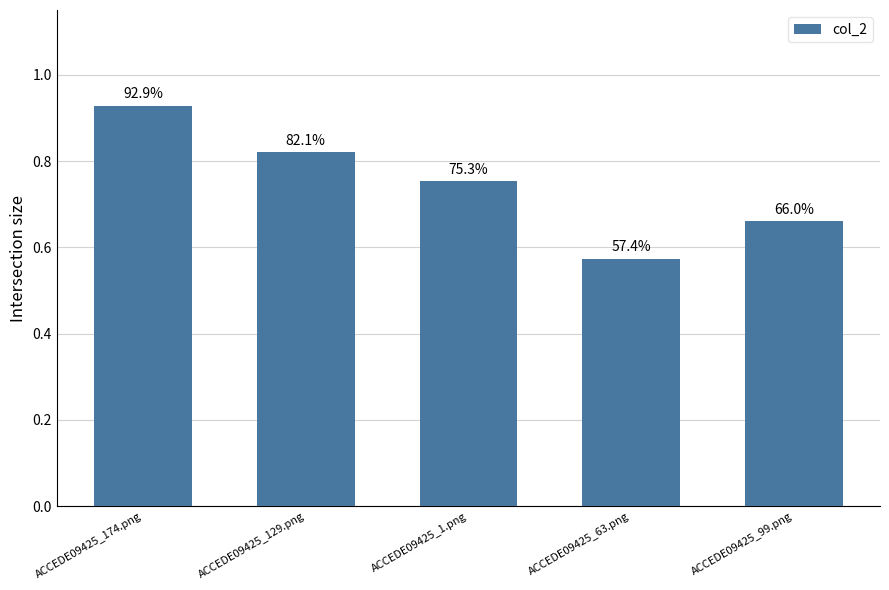

What is the difference between the values at ACCEDE09425_99.png and ACCEDE09425_174.png?

0.3